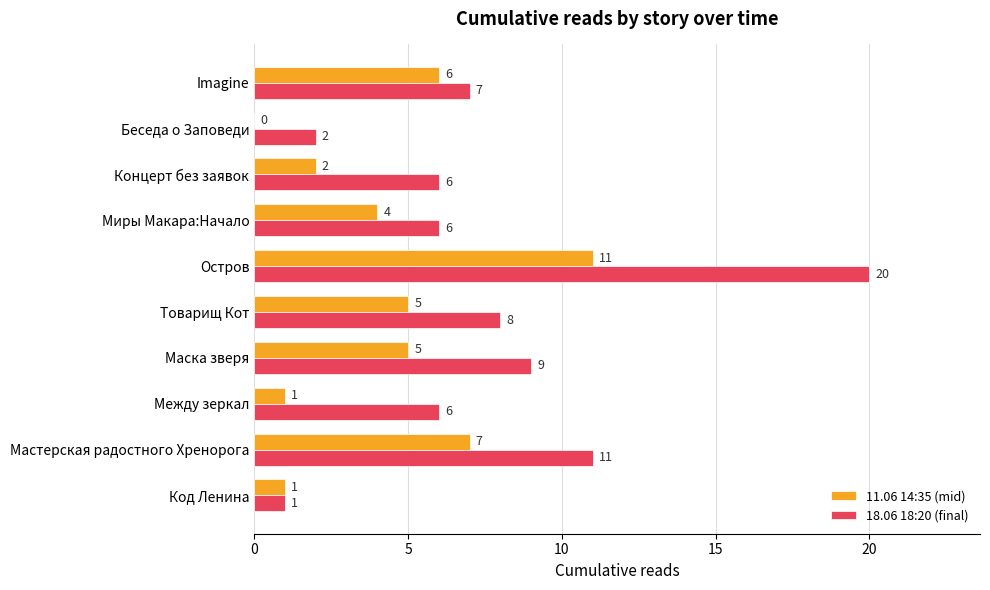

What is the sum of all 11.06 14:35 (mid) values?

42